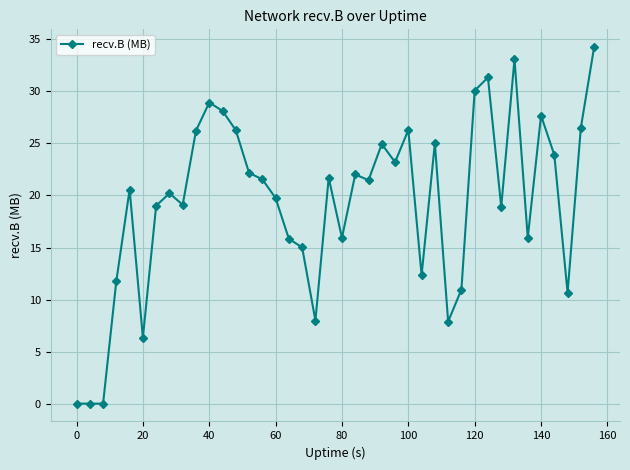

What is the sum of all values?

773.0